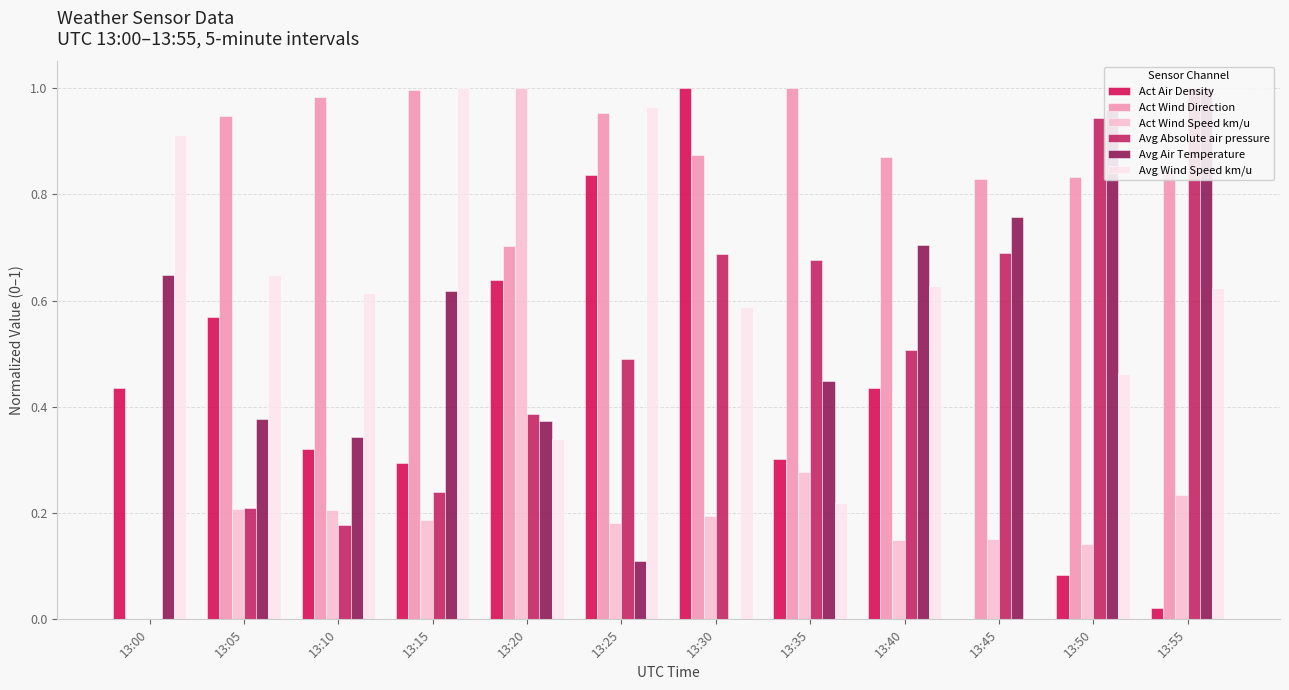

Between 13:40 and 13:55, which series saw the biggest shift?

Avg Absolute air pressure